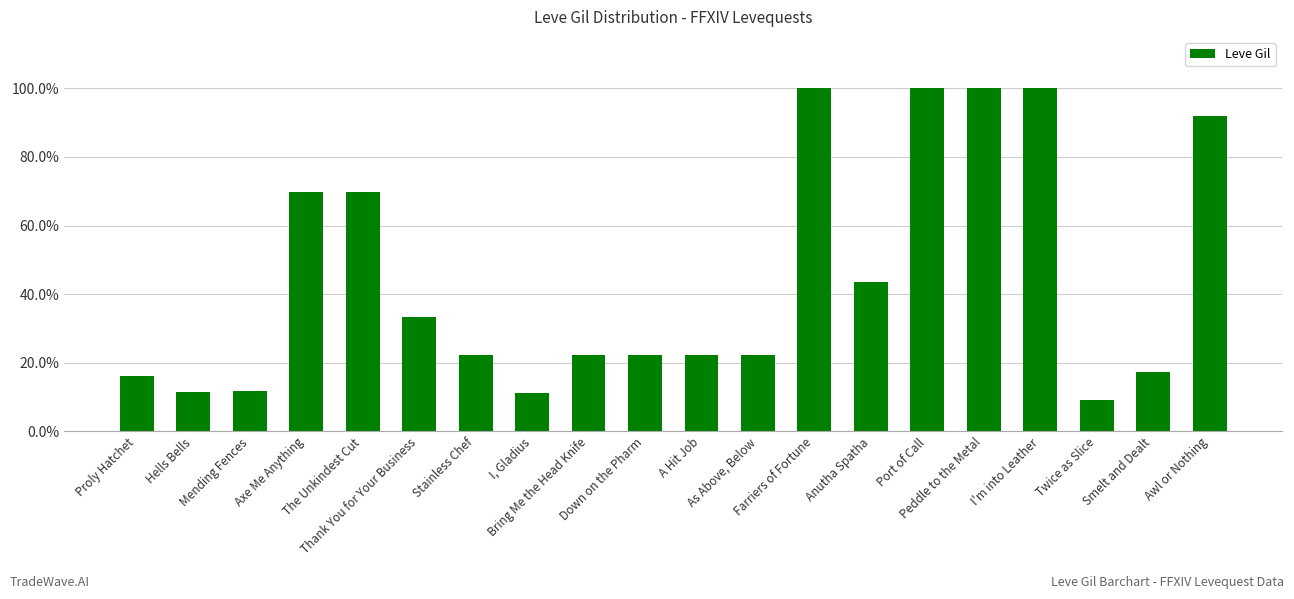

Does the chart contain any negative values?

No